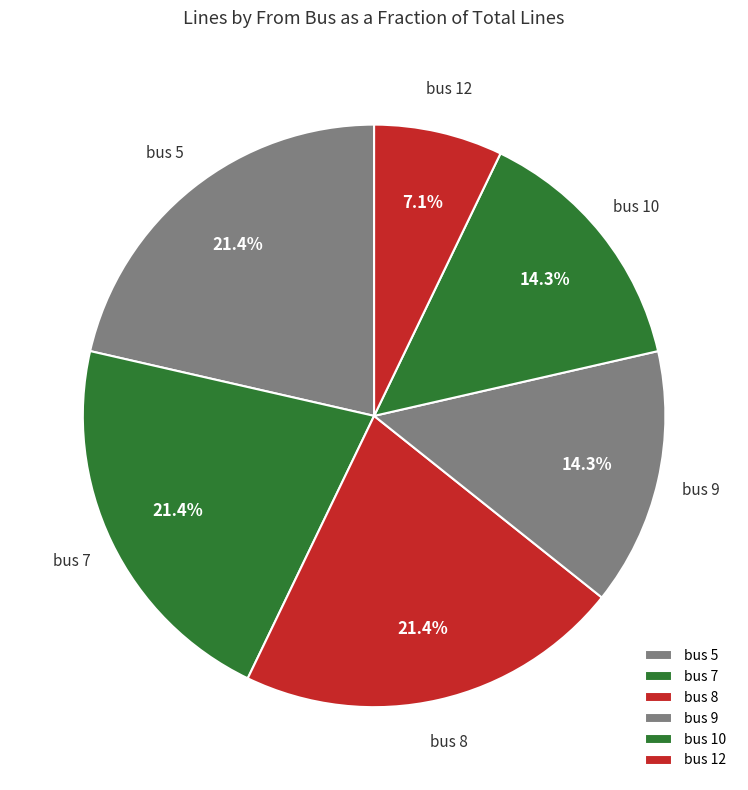

How many segments does this pie chart have?

6